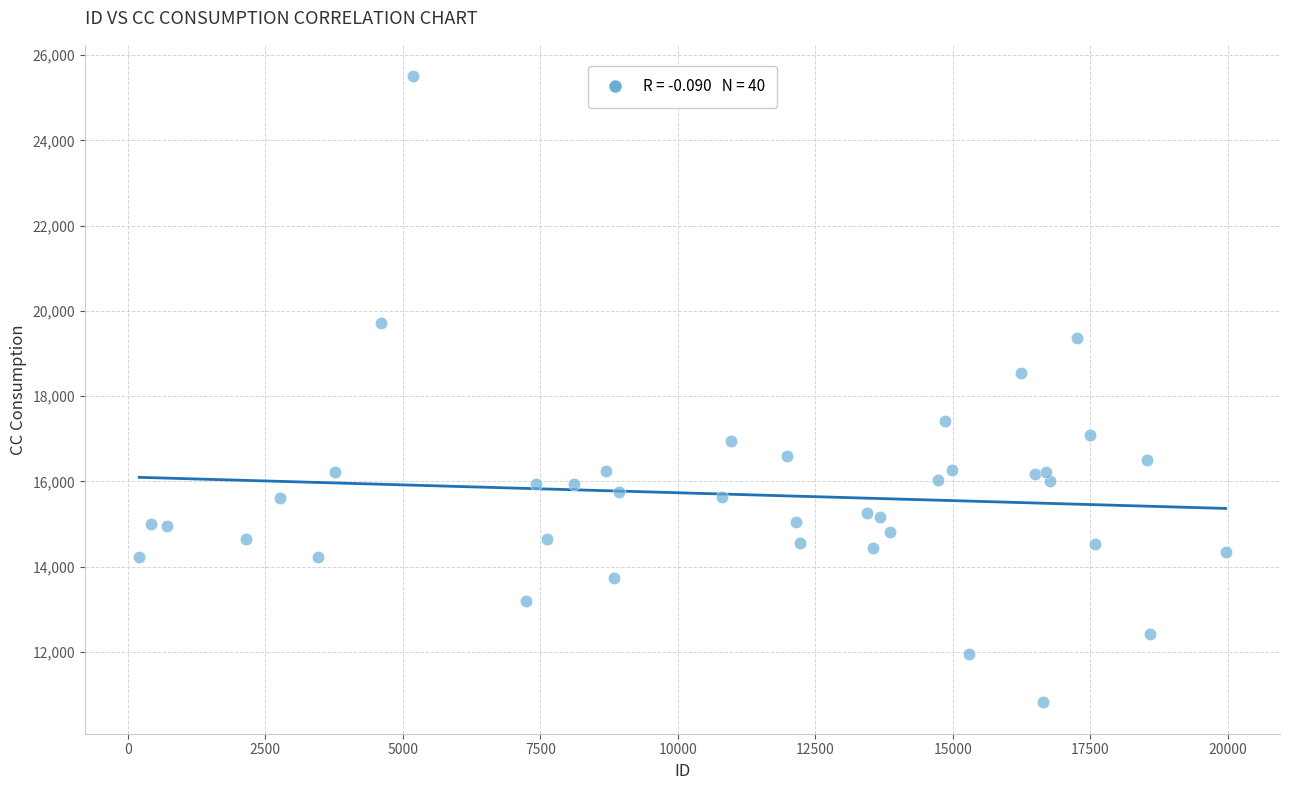

What Y value in the scatter plot is closest to 18162?

18536.4